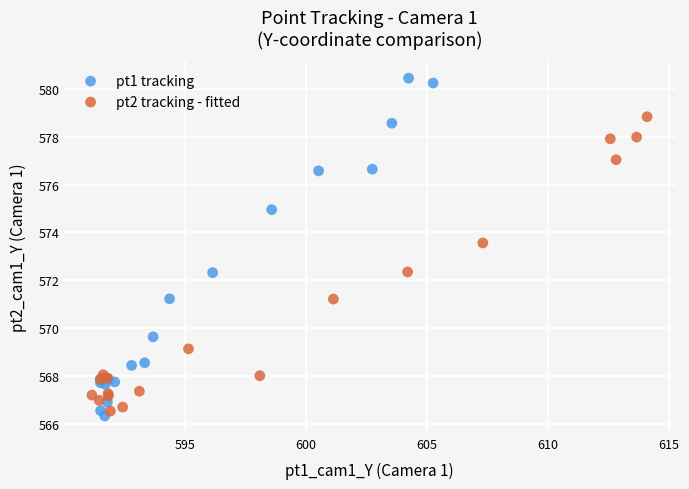

What are all the series names shown in the legend?

pt1 tracking, pt2 tracking - fitted